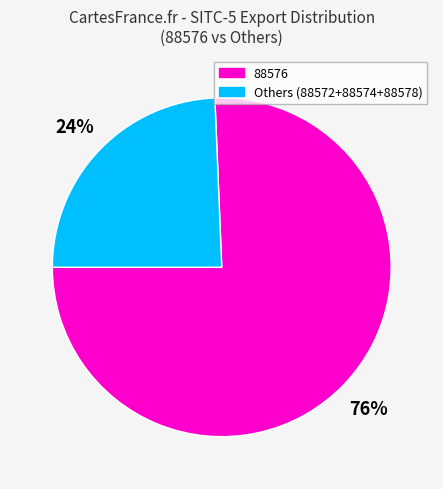

True or false: 88576 accounts for 66% of the total.

False